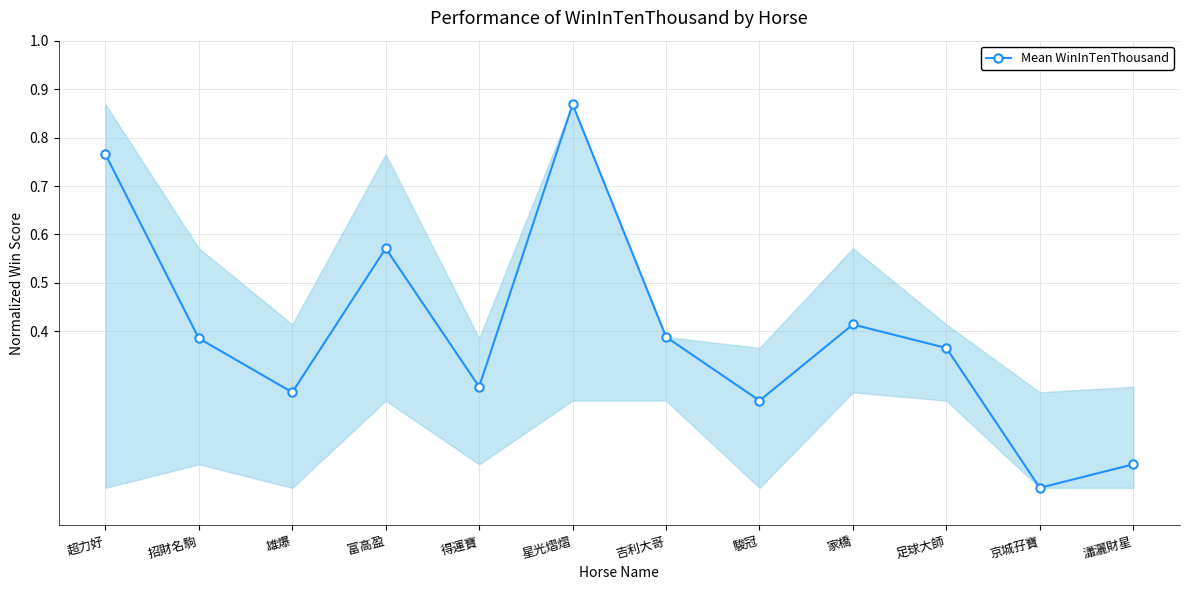

What is the sum of all values?

4.8